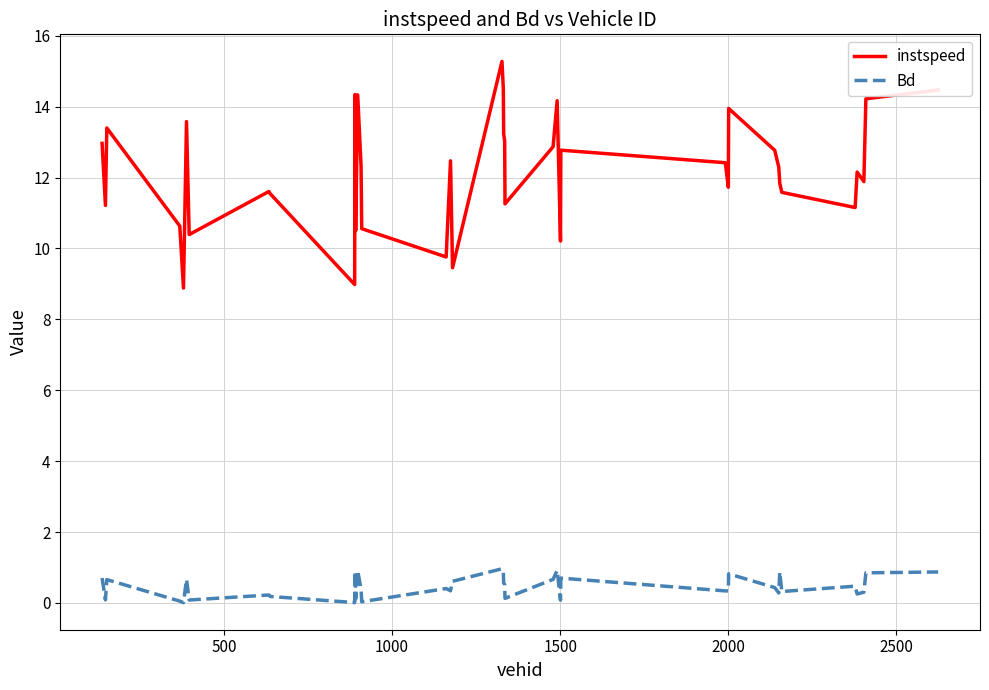

Which series has the widest spread of values?

instspeed